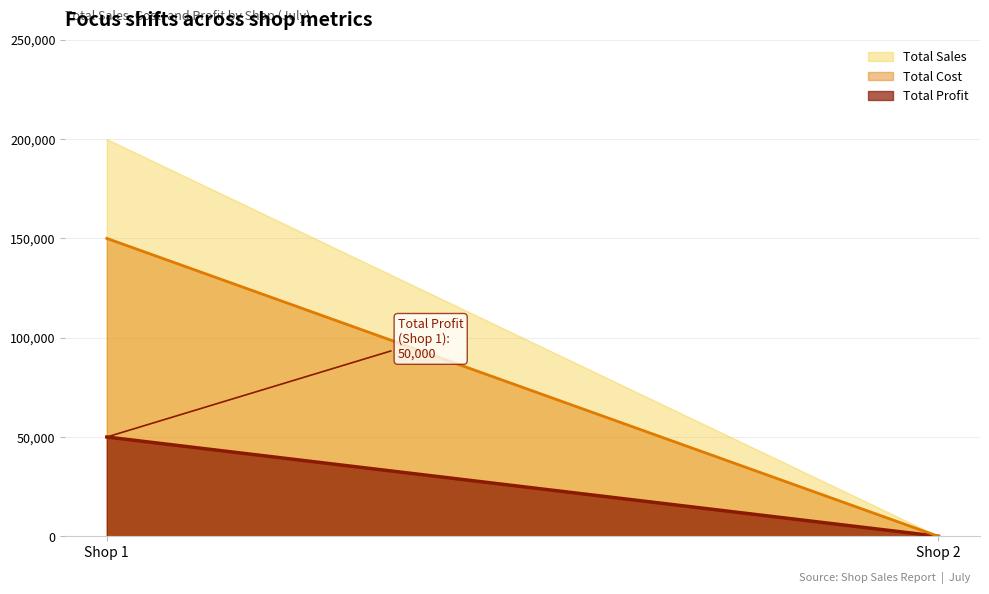

At Shop 1, list the series in order from largest to smallest.

Total Sales, Total Cost, Total Profit